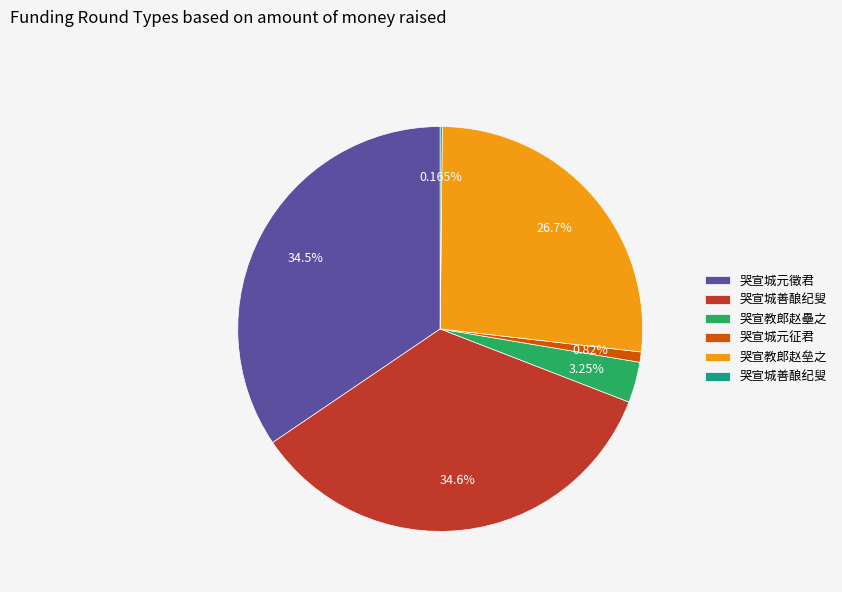

Is there a majority slice in this chart?

No